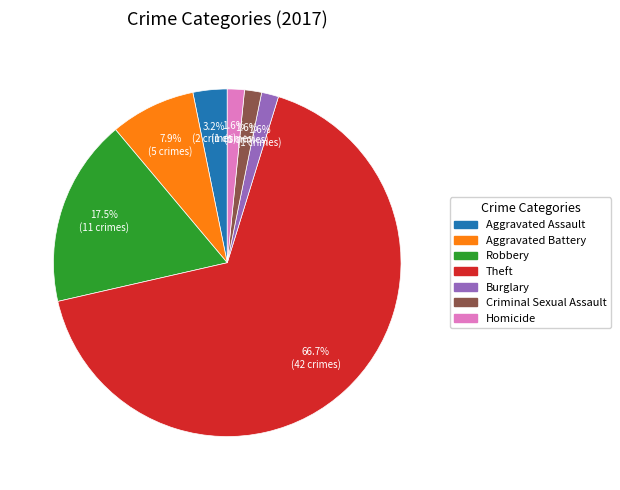

What percentage is the Criminal Sexual Assault slice, to the nearest percent?

2%